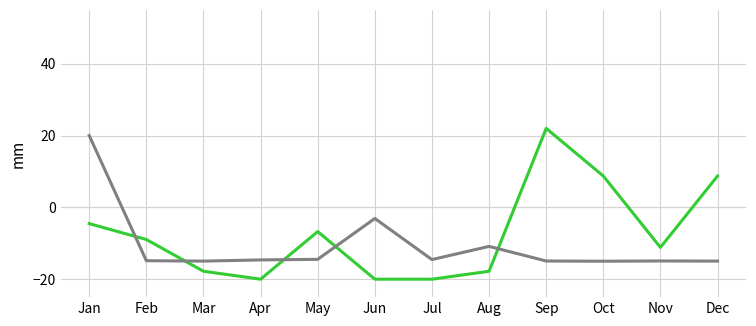

What is the difference between the highest and lowest values at Jul?

5.5